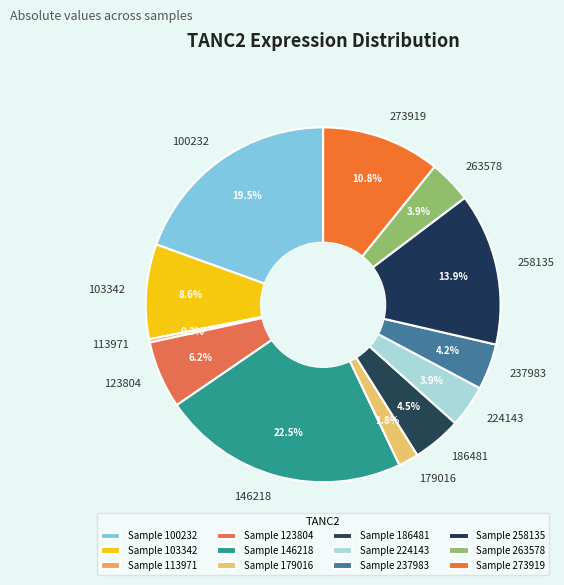

Is there a majority slice in this chart?

No